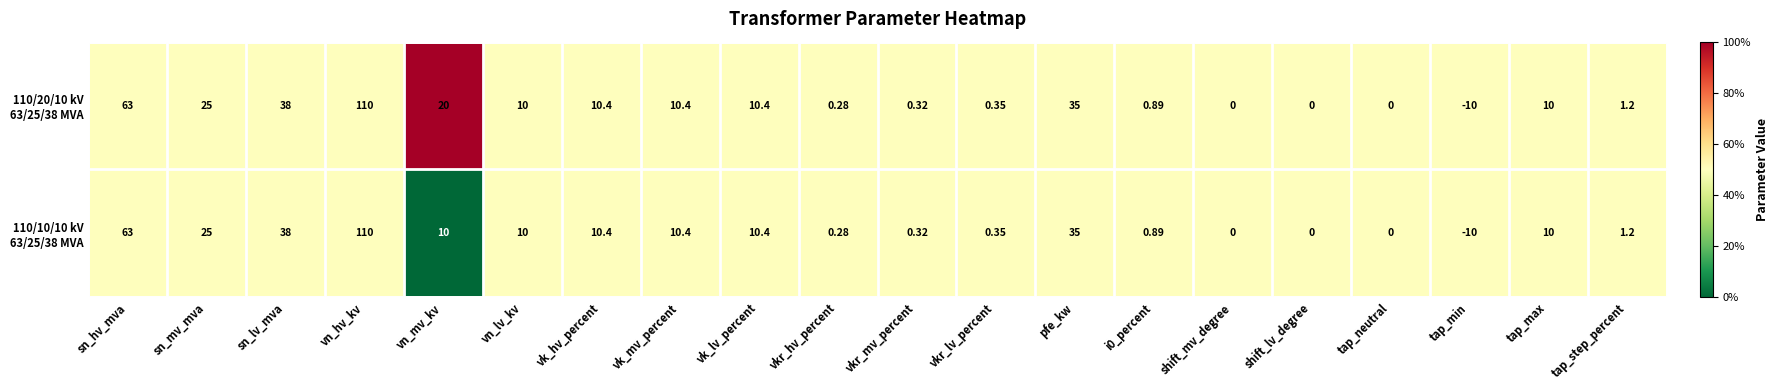

Which category has the lowest value across all series?

tap_min